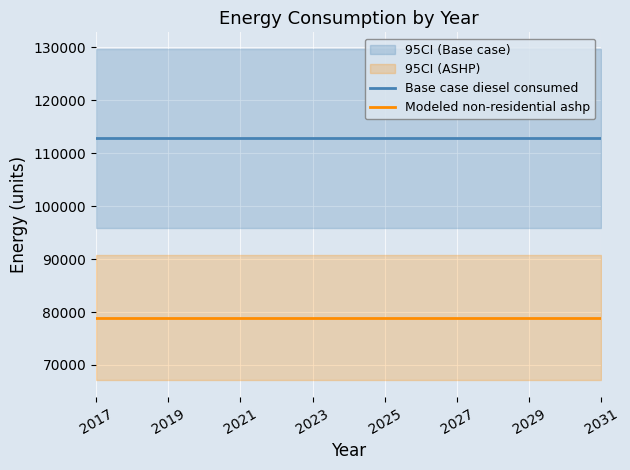

The value of Modeled non-residential ashp at 2031 is 54017.5. True or false?

False